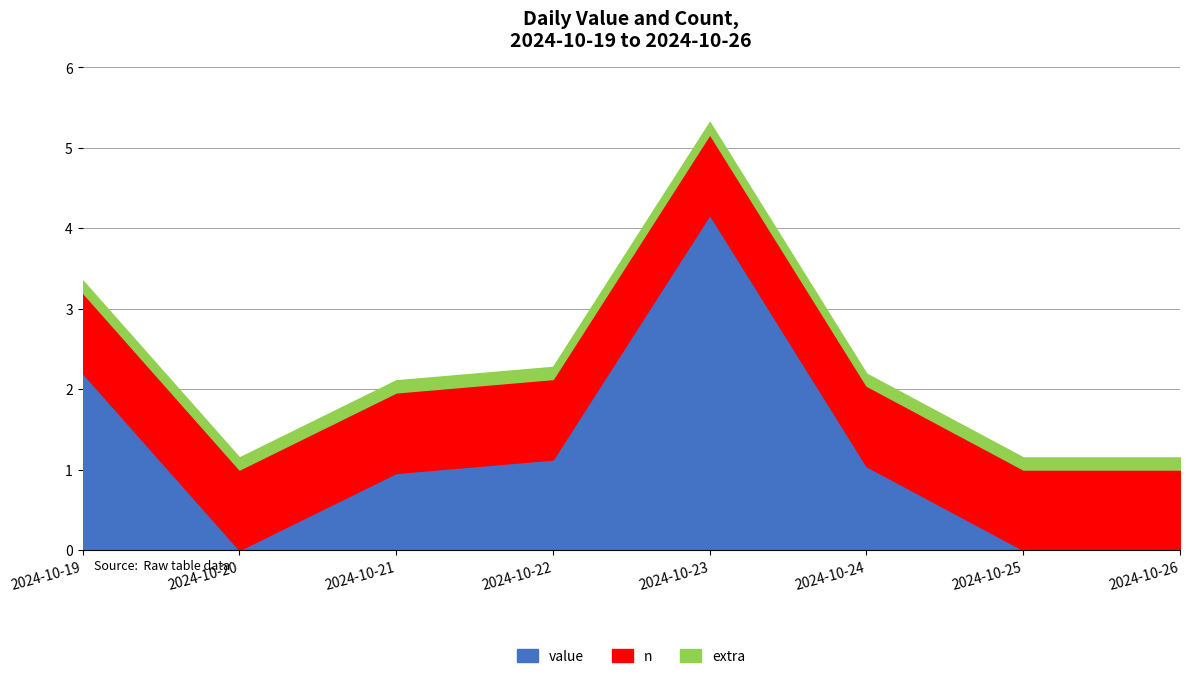

How many values in the value series are below 1?

4